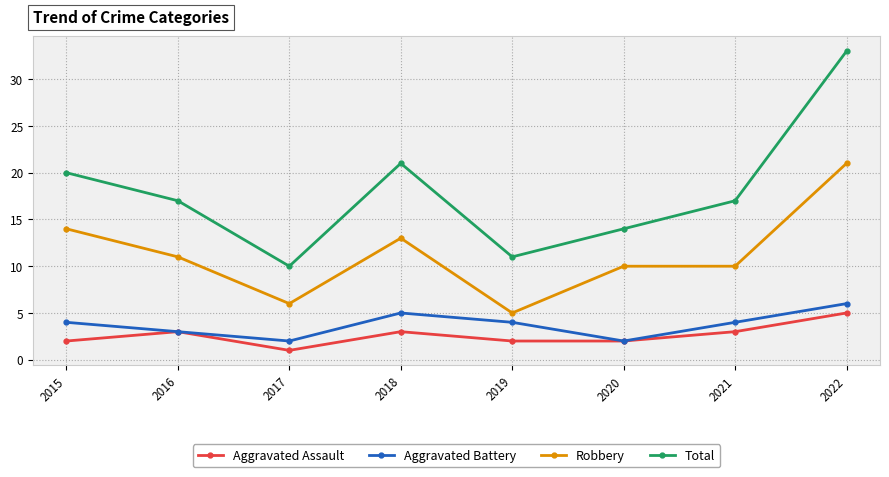

Where is the first local maximum for Total?

2018